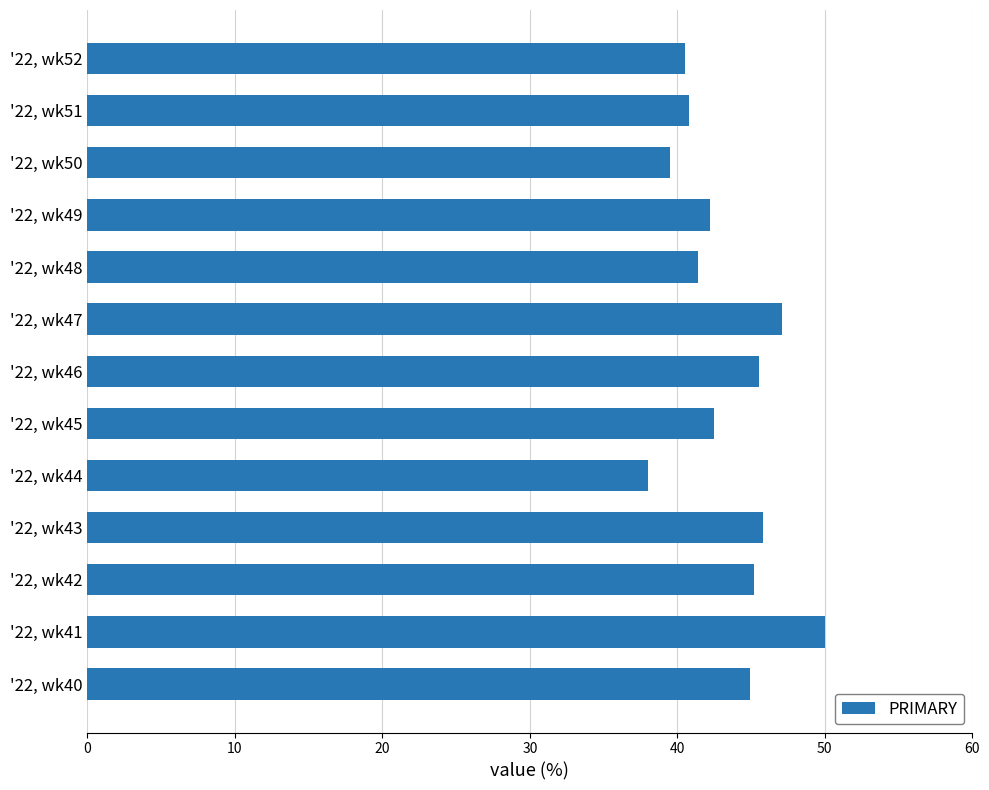

What is the change in value from '22, wk44 to '22, wk45?

+4.4